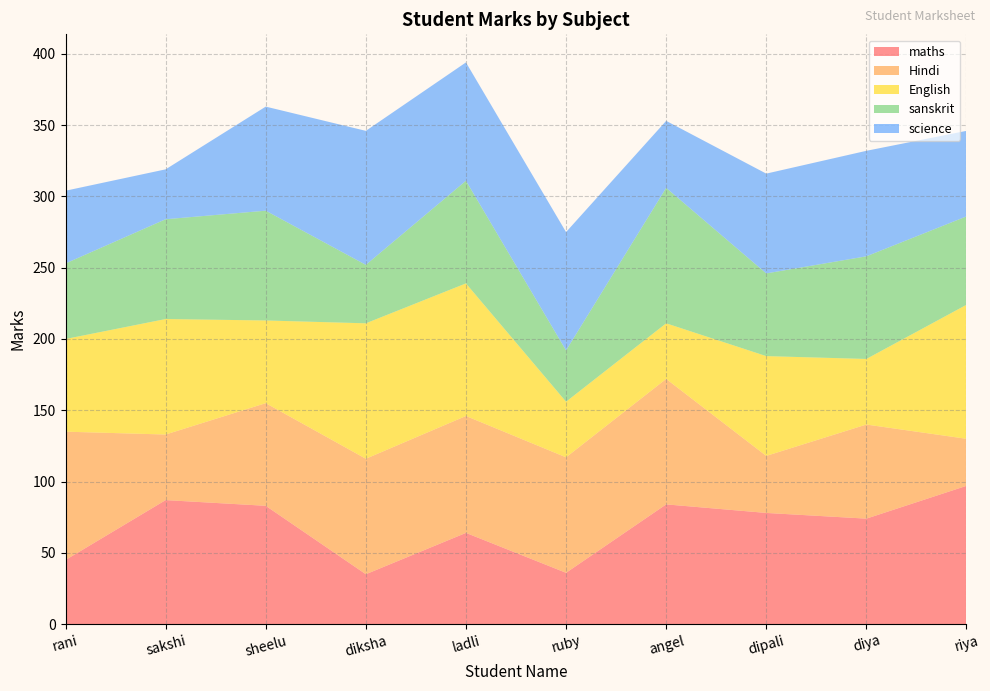

Reading right to left, transcribe all the data shown in this chart.

maths: riya=97	diya=74	dipali=78	angel=84	ruby=36	ladli=64	diksha=35	sheelu=83	sakshi=87	rani=45
Hindi: riya=33	diya=66	dipali=40	angel=88	ruby=81	ladli=82	diksha=81	sheelu=72	sakshi=46	rani=90
English: riya=94	diya=46	dipali=70	angel=39	ruby=39	ladli=93	diksha=95	sheelu=58	sakshi=81	rani=65
sanskrit: riya=62	diya=72	dipali=58	angel=95	ruby=36	ladli=72	diksha=41	sheelu=77	sakshi=70	rani=53
science: riya=60	diya=74	dipali=70	angel=47	ruby=83	ladli=83	diksha=94	sheelu=73	sakshi=35	rani=51